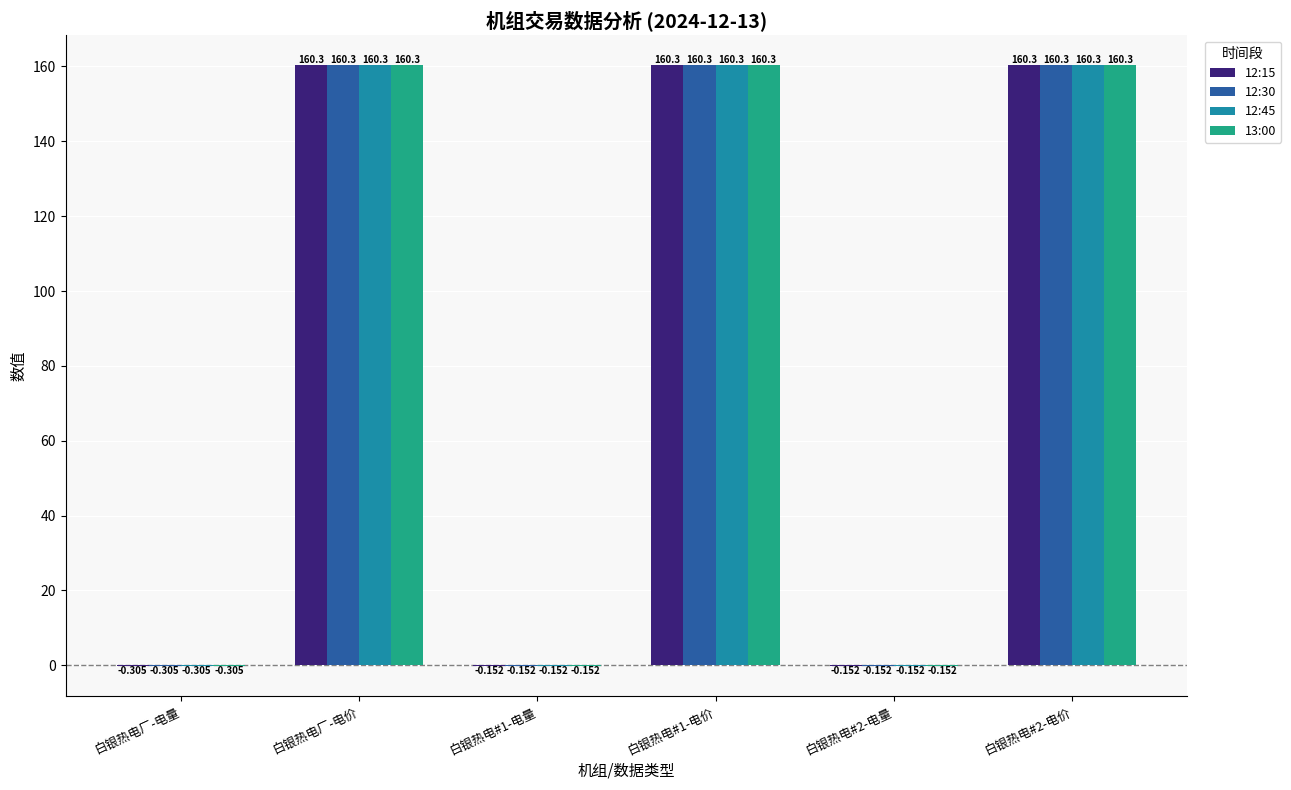

At which label does 13:00 first exceed 160?

白银热电厂-电价